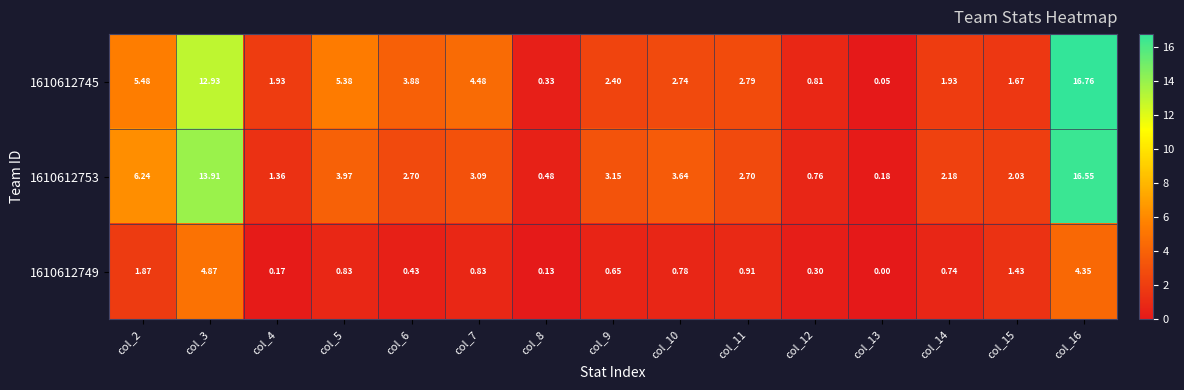

Reading left to right, transcribe all the data shown in this chart.

1610612745: col_2=5.5	col_3=12.9	col_4=1.9	col_5=5.4	col_6=3.9	col_7=4.5	col_8=0.3	col_9=2.4	col_10=2.7	col_11=2.8	col_12=0.8	col_13=0.1	col_14=1.9	col_15=1.7	col_16=16.8
1610612753: col_2=6.2	col_3=13.9	col_4=1.4	col_5=4.0	col_6=2.7	col_7=3.1	col_8=0.5	col_9=3.1	col_10=3.6	col_11=2.7	col_12=0.8	col_13=0.2	col_14=2.2	col_15=2.0	col_16=16.6
1610612749: col_2=1.9	col_3=4.9	col_4=0.2	col_5=0.8	col_6=0.4	col_7=0.8	col_8=0.1	col_9=0.7	col_10=0.8	col_11=0.9	col_12=0.3	col_13=0.0	col_14=0.7	col_15=1.4	col_16=4.3